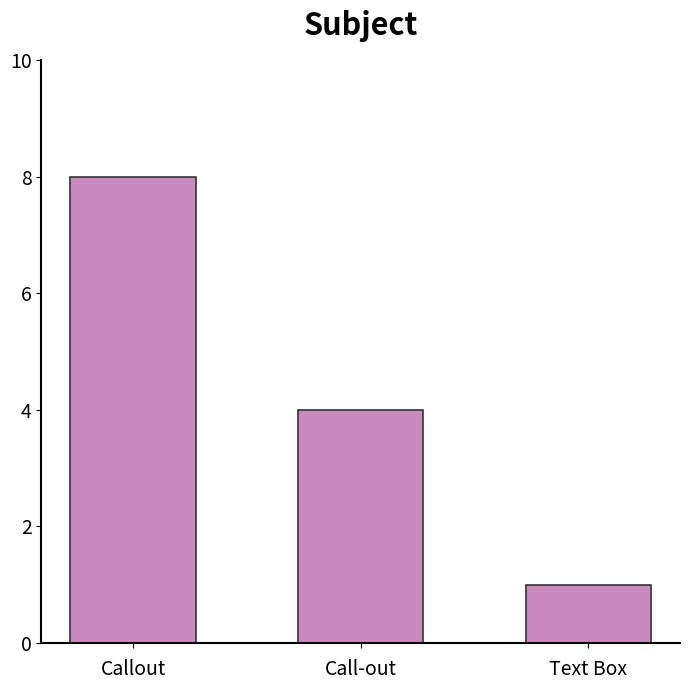

Rank the categories by value from lowest to highest.

Text Box, Call-out, Callout